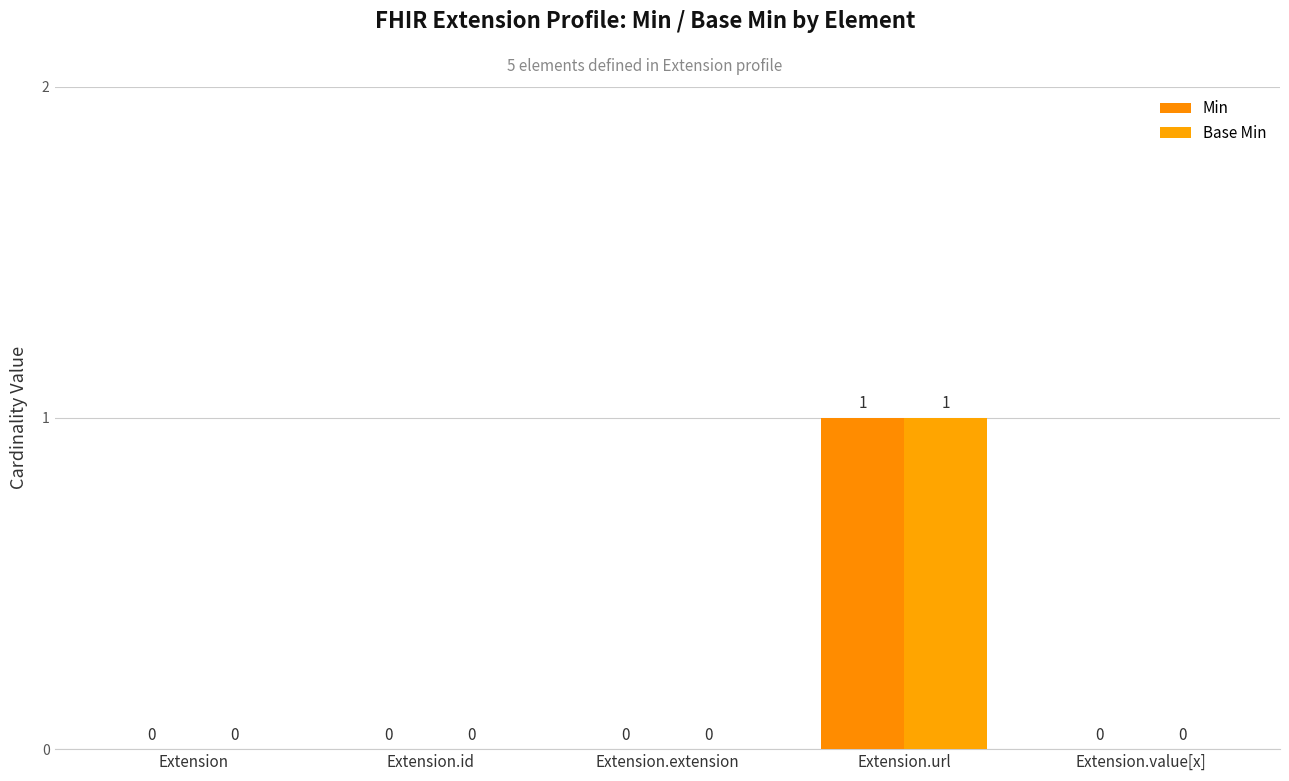

How many categories are shown in the chart?

5